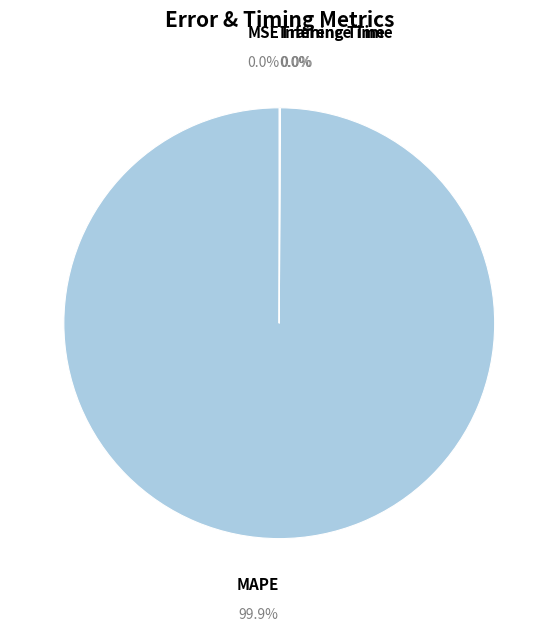

Is there any slice that represents more than half of the pie?

Yes